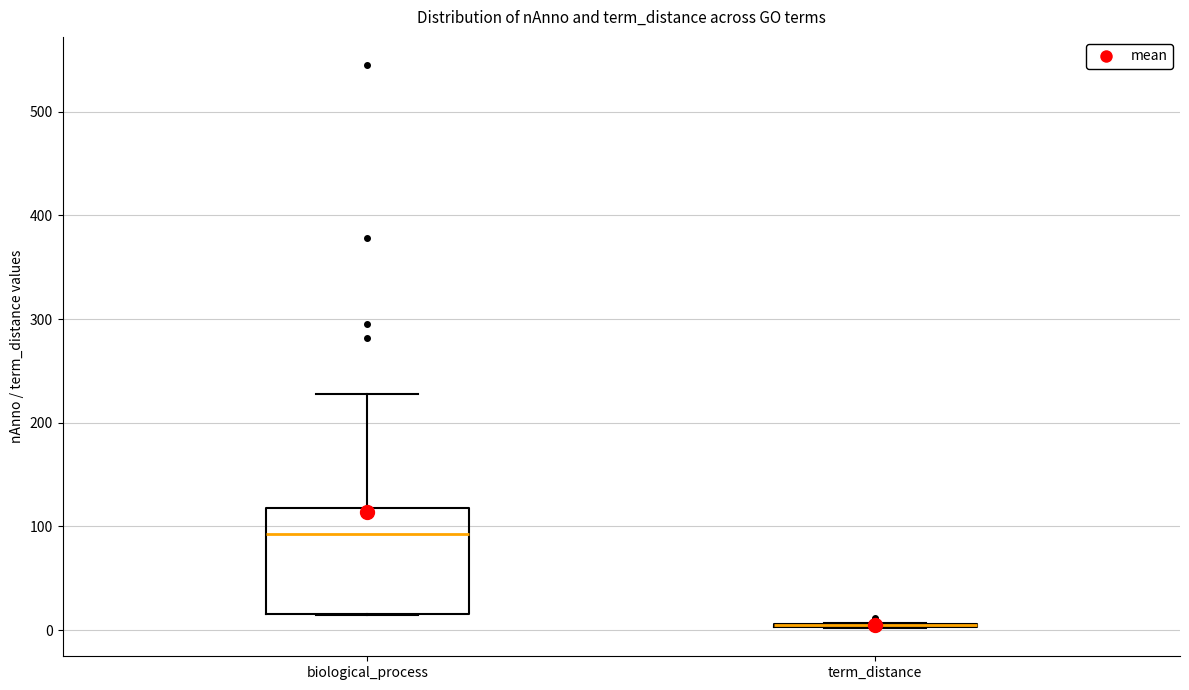

Reading left to right, transcribe this box plot: for each box, give where its median line is, the range the box spans, and where its two whiskers end, as read against the y-axis. The values are not printed on the chart, so give them approximately, as read against the axis.

biological_process: median 90, box 20 to 120, whiskers 20 to 230
term_distance: box collapsed to a line at 10, whiskers 0 to 10